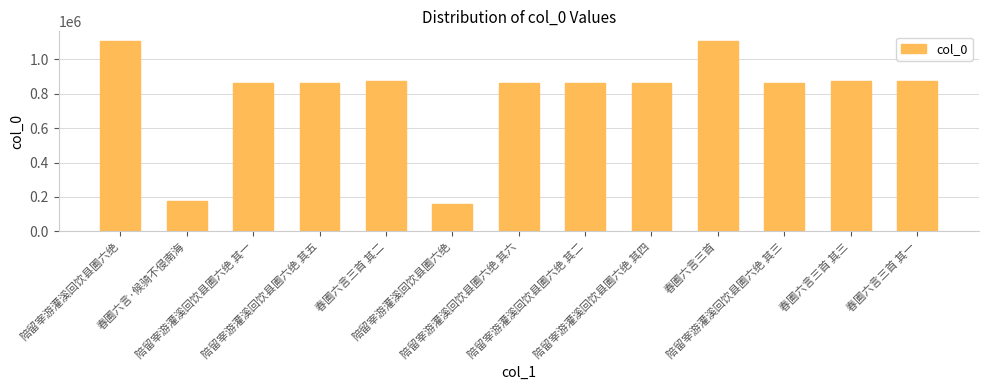

How many bars are there in total?

13